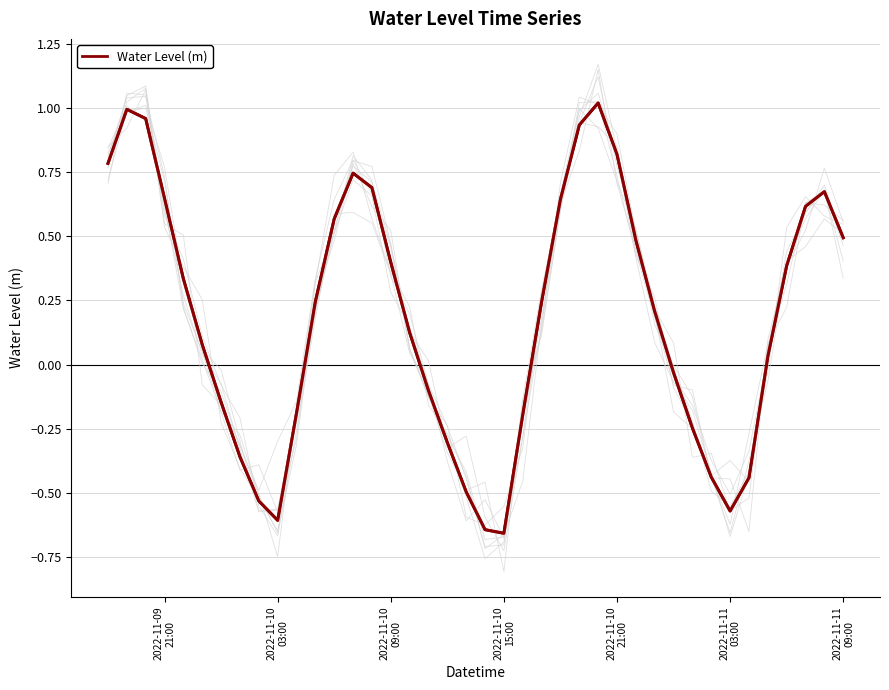

How many interior local valleys (lower than both neighbors) does the data have?

3